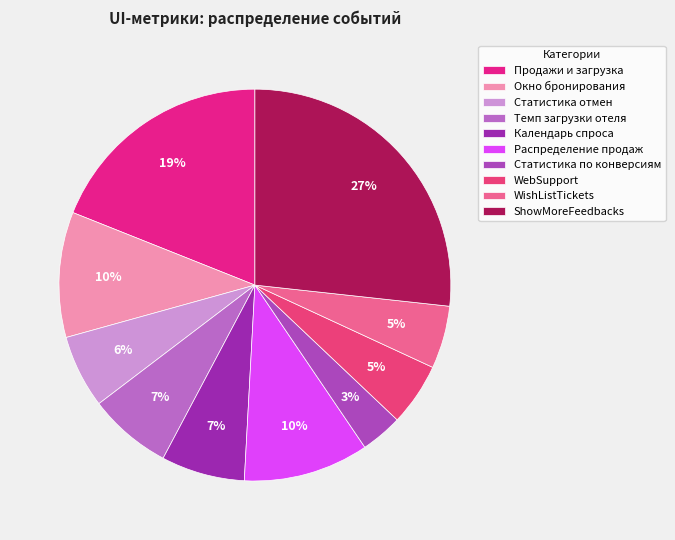

Between Темп загрузки отеля and Статистика по конверсиям, which is larger?

Темп загрузки отеля